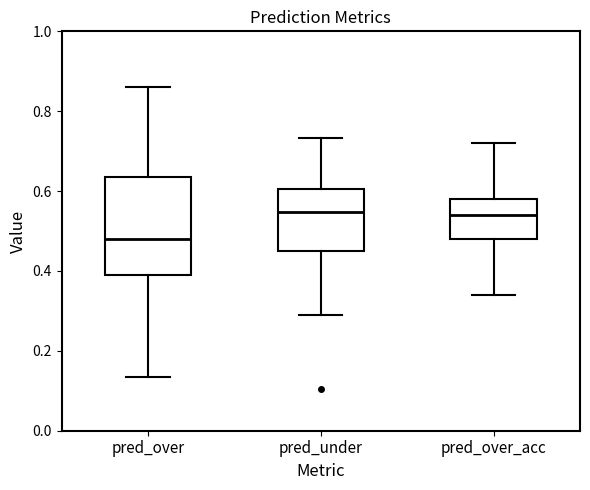

Which box has the lowest median line?

pred_over